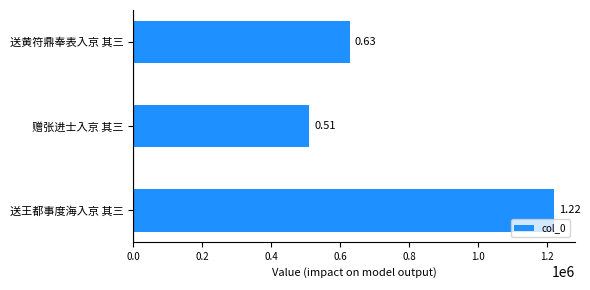

Count the values in the range 510296 to 1220400.

3